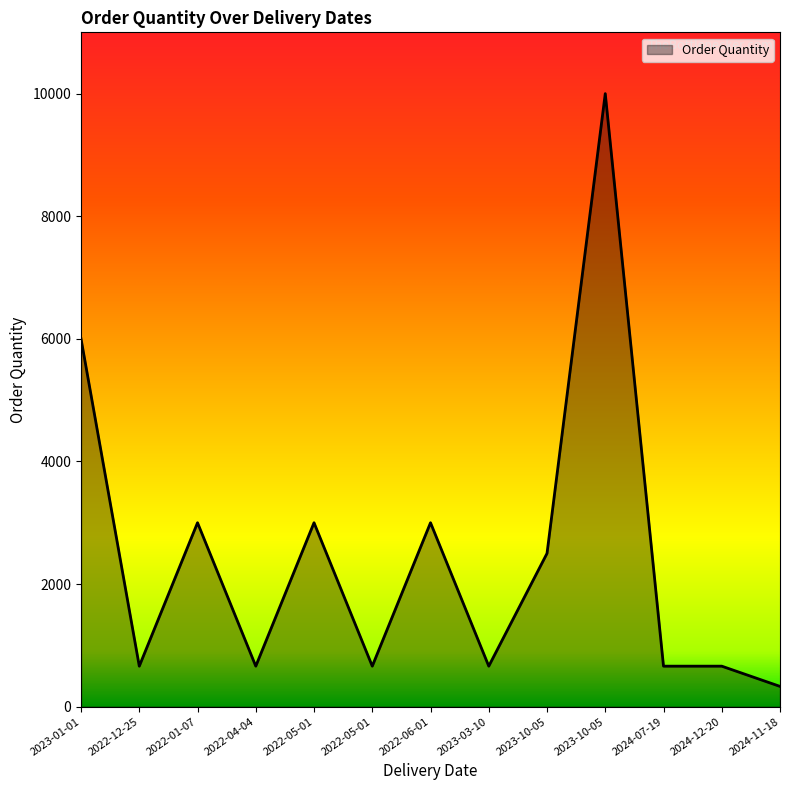

Is it true that the value at 2023-01-01 is 3742?

False